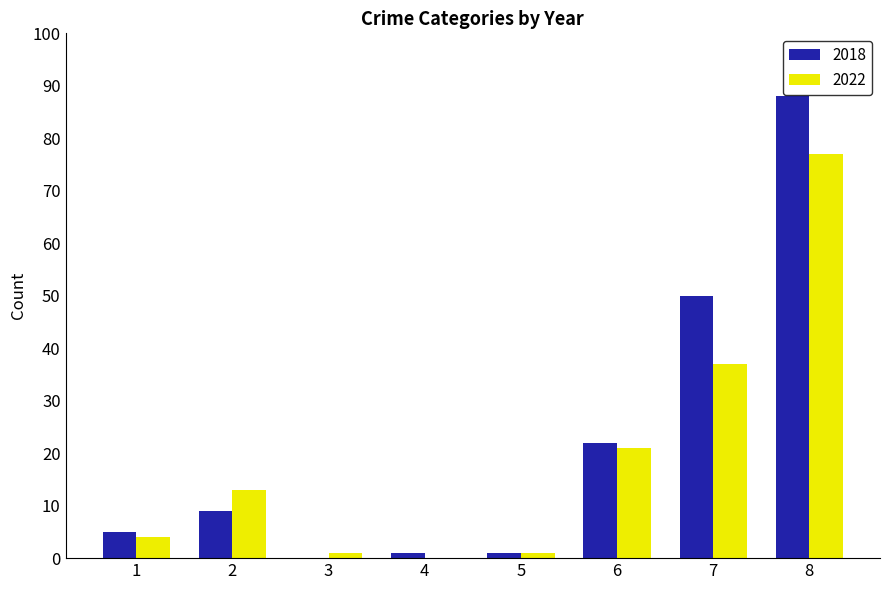

Is the value of 2022 at 1 greater than the value of 2018 at 2?

No